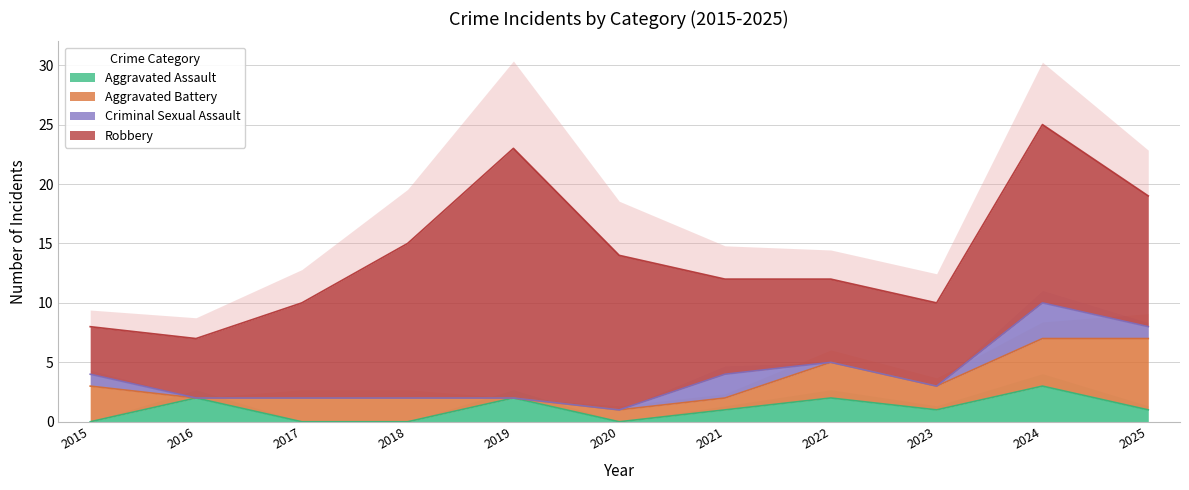

Reading left to right, list all the values displayed in this chart.

Aggravated Assault: 2015=0	2016=2	2017=0	2018=0	2019=2	2020=0	2021=1	2022=2	2023=1	2024=3	2025=1
Aggravated Battery: 2015=3	2016=0	2017=2	2018=2	2019=0	2020=1	2021=1	2022=3	2023=2	2024=4	2025=6
Criminal Sexual Assault: 2015=1	2016=0	2017=0	2018=0	2019=0	2020=0	2021=2	2022=0	2023=0	2024=3	2025=1
Robbery: 2015=4	2016=5	2017=8	2018=13	2019=21	2020=13	2021=8	2022=7	2023=7	2024=15	2025=11
Total: 2015=8	2016=7	2017=10	2018=15	2019=23	2020=14	2021=12	2022=12	2023=10	2024=25	2025=19